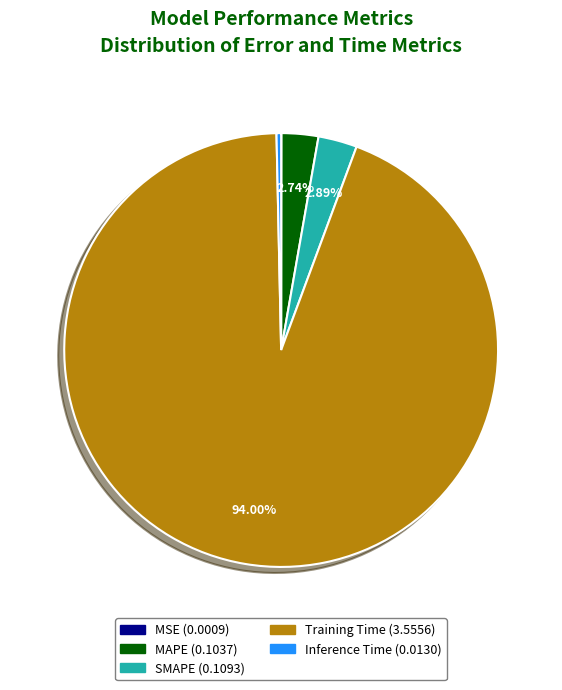

Do Training Time and MAPE together represent more than half of the pie?

Yes